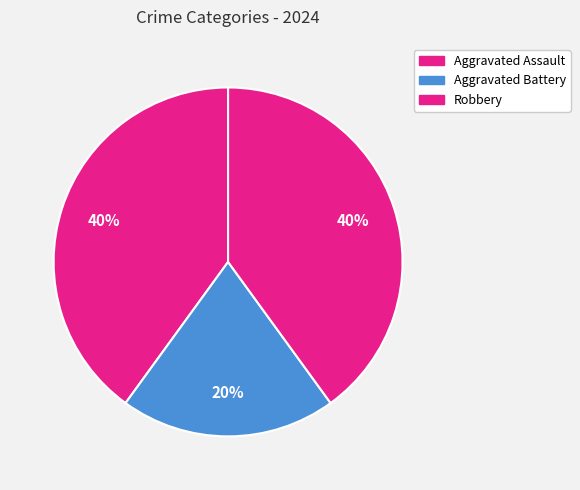

Rank the categories by value from lowest to highest.

Aggravated Battery, Aggravated Assault, Robbery